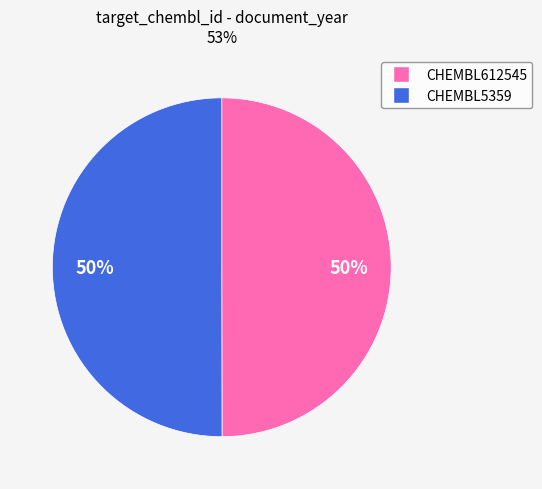

Approximately how many times larger is the value at CHEMBL612545 compared to CHEMBL5359?

1.0